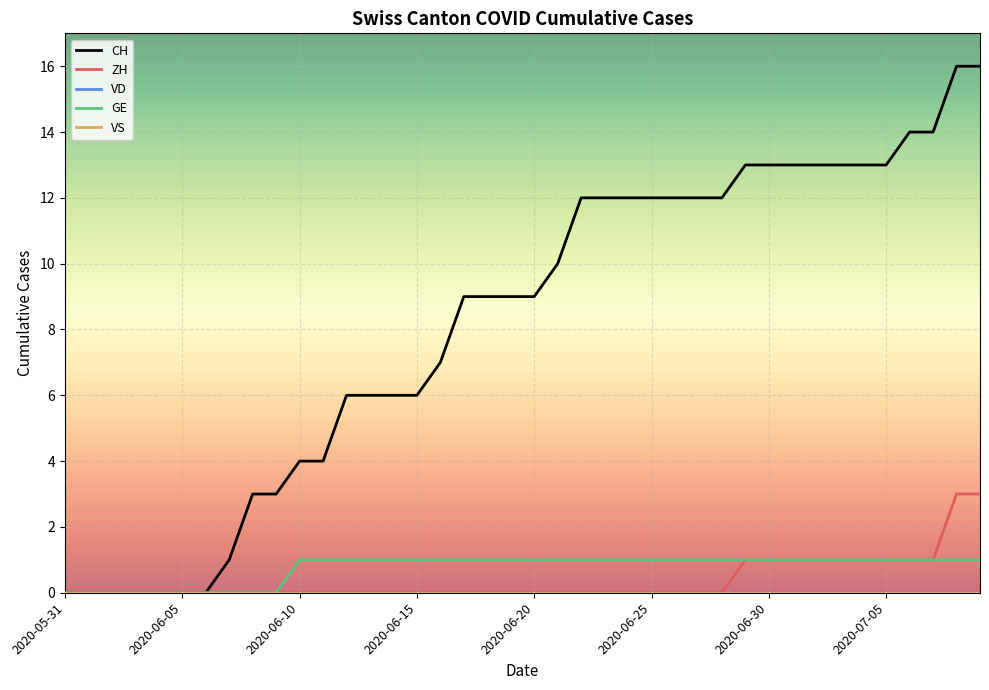

Is this an area chart (filled region under the line)?

No